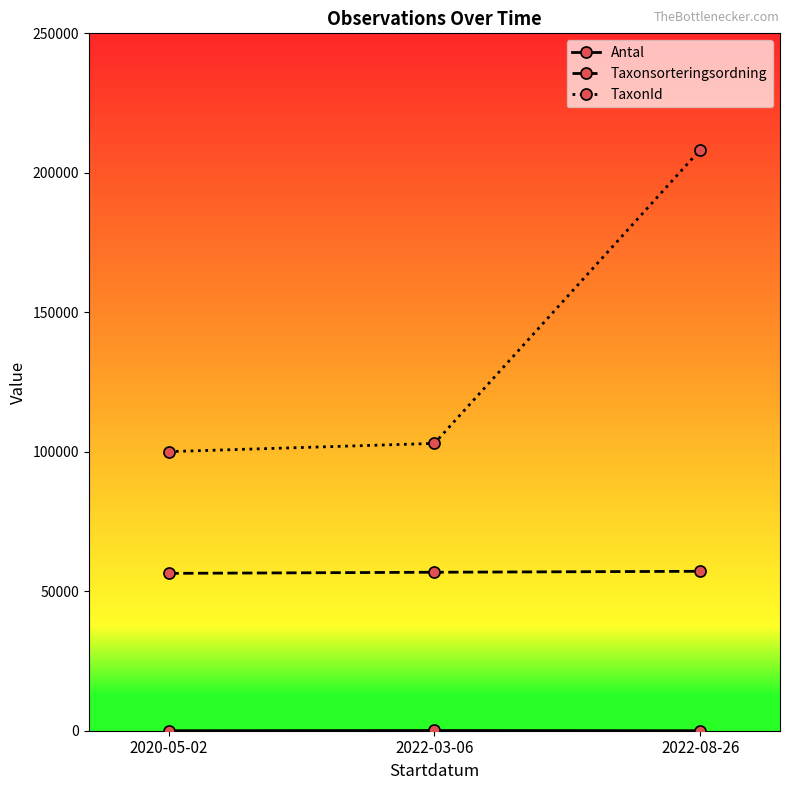

What is the difference between the highest and lowest values at 2022-08-26?

208259